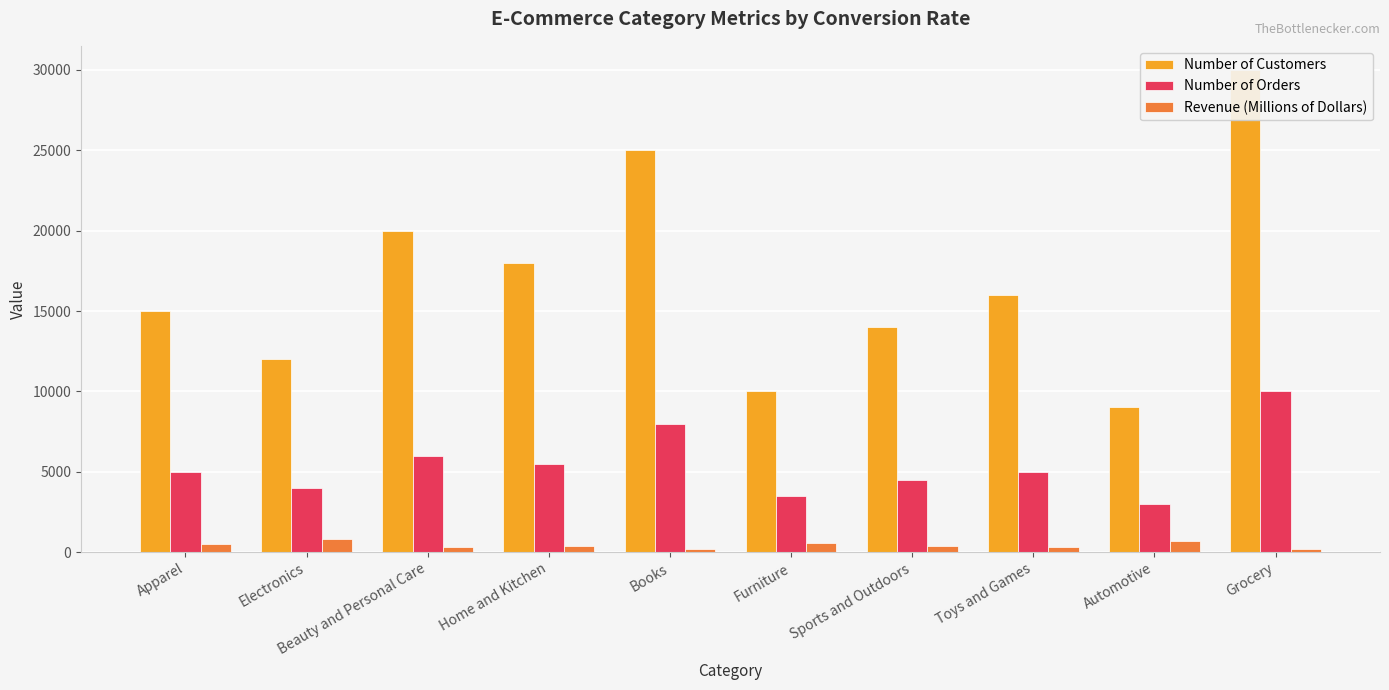

At Home and Kitchen, list the series in order from smallest to largest.

Revenue (Millions of Dollars), Number of Orders, Number of Customers